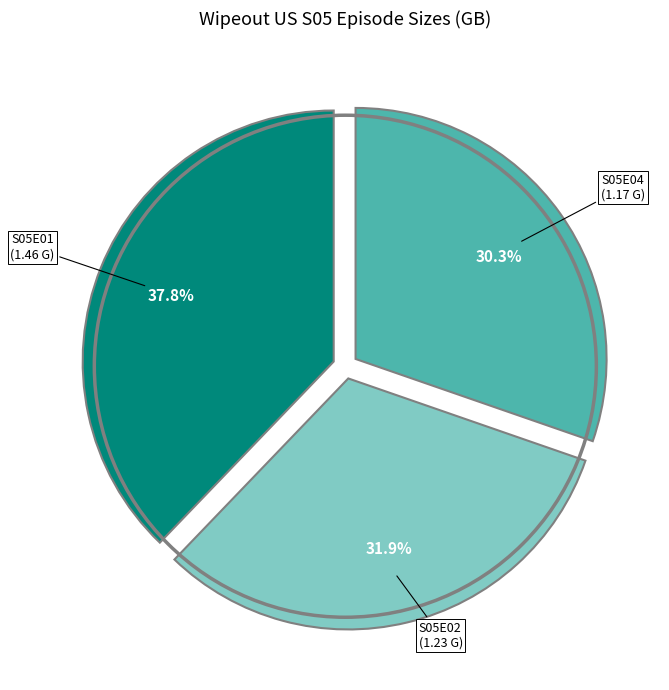

Is there any slice that represents more than half of the pie?

No